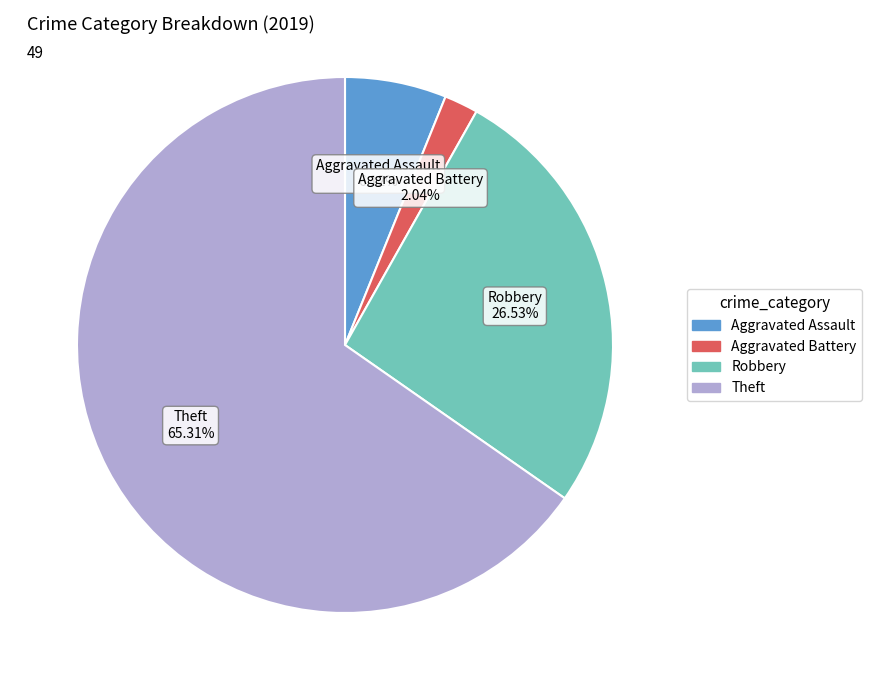

To the nearest percent, what is the average slice percentage?

25%